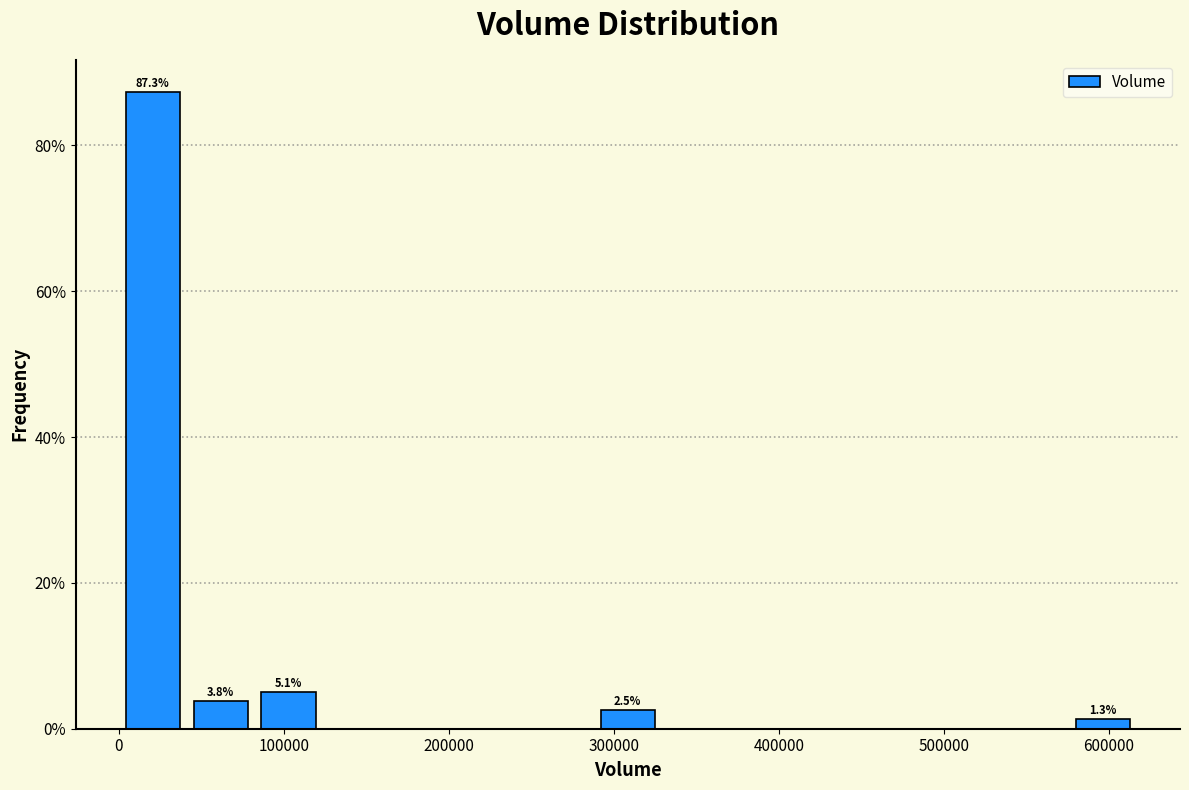

Which range on the x-axis has the tallest bar?

0 to 40000